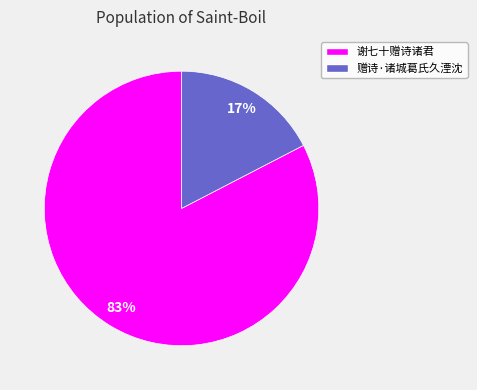

Which has a higher value, 赠诗·诸城葛氏久湮沈 or 谢七十赠诗诸君?

谢七十赠诗诸君